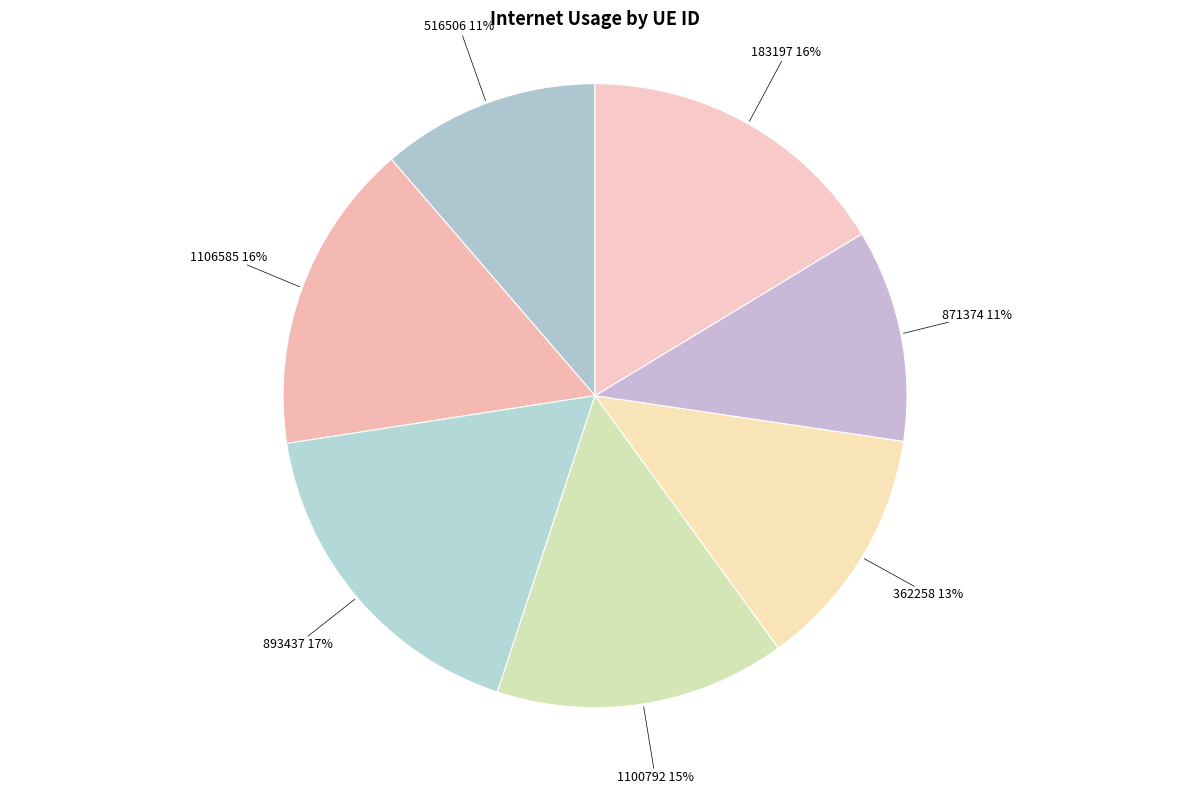

Does 893437 account for over 50% of the chart?

No